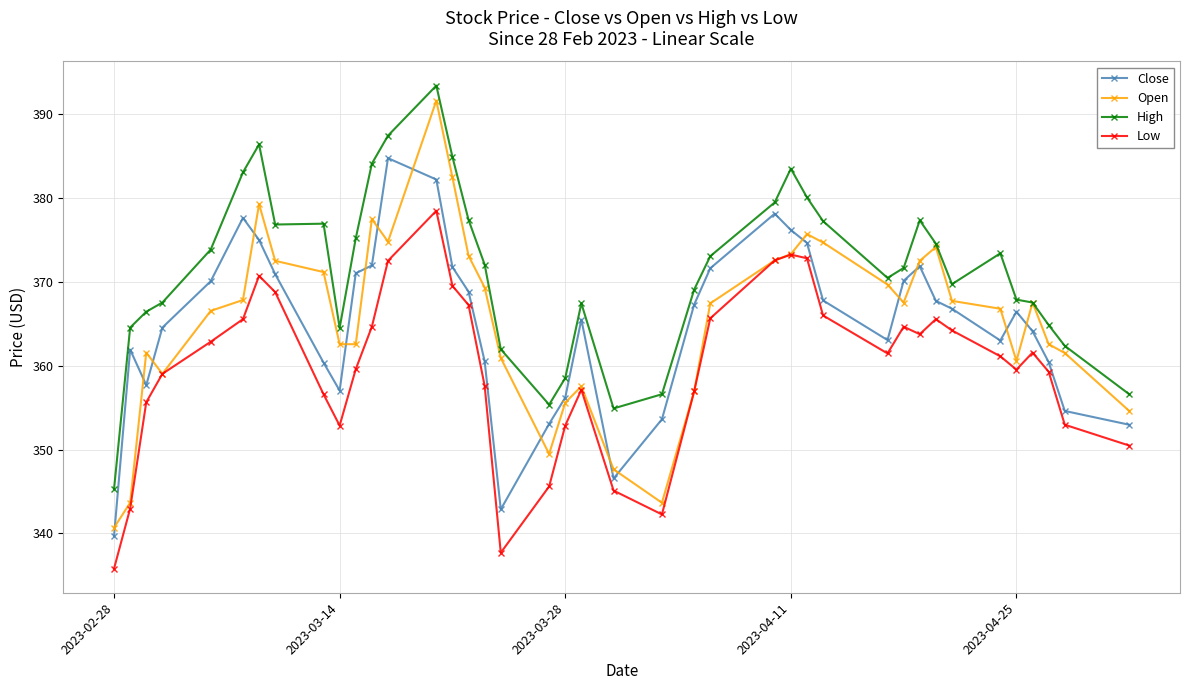

Which series has the largest range (max minus min)?

Open